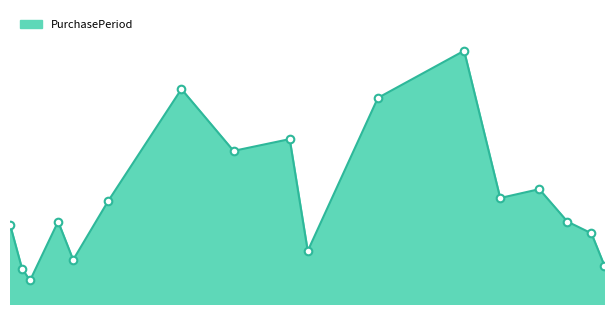

What is the change in value from 2017-08-01 to 2017-11-13?

-23